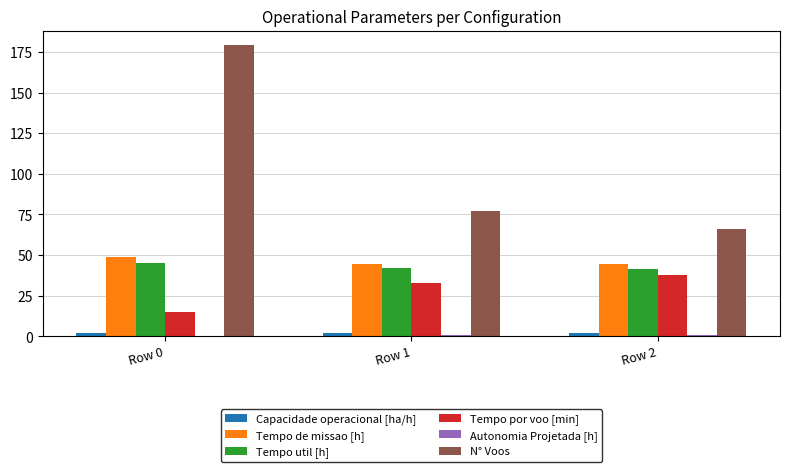

Which category has the highest value across all series?

Row 0